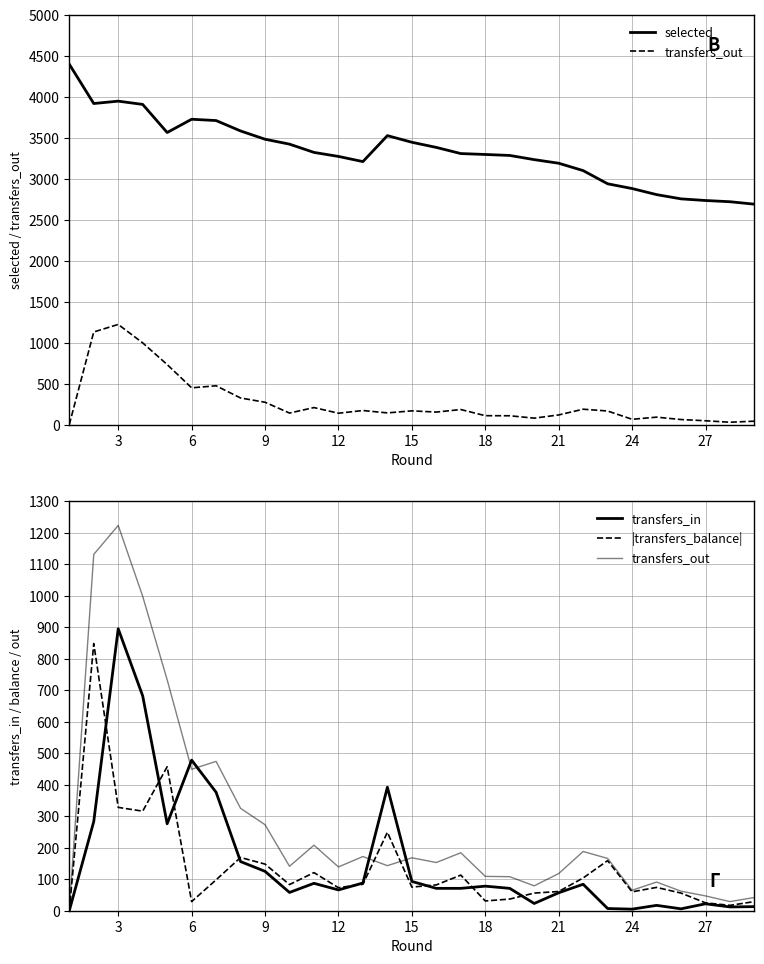

Read the transfers_in value at 24, to the nearest 10.

20